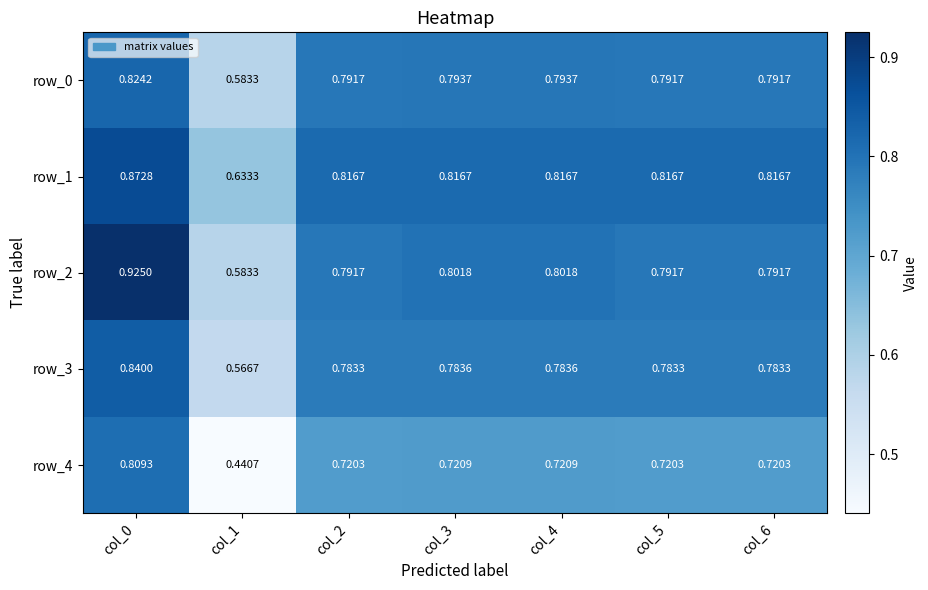

Which category has the highest value across all series?

col_0